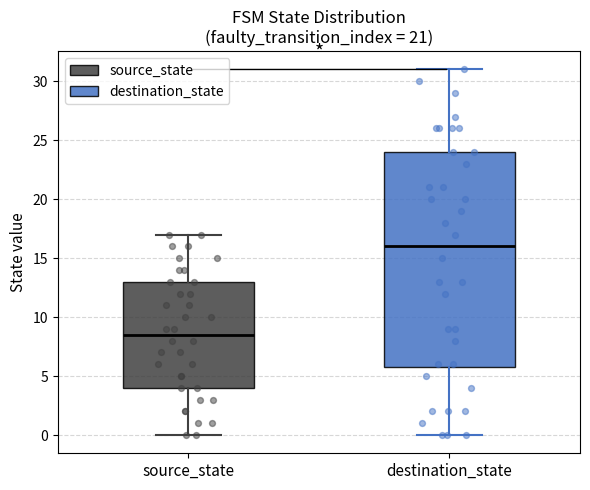

Reading left to right, read every box against the y-axis: the position of its median line, the range the box covers, and the ends of its whiskers. The values are not printed on the chart, so give them approximately, as read against the axis.

source_state: median 8.5, box 4.0 to 13.0, whiskers 0.0 to 17.0
destination_state: median 16.0, box 6.0 to 24.0, whiskers 0.0 to 31.0